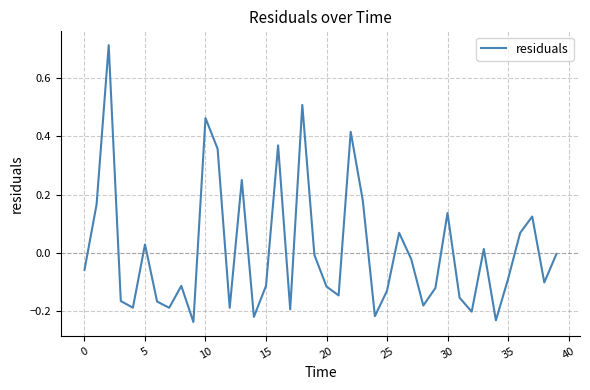

How many values are below zero?

25